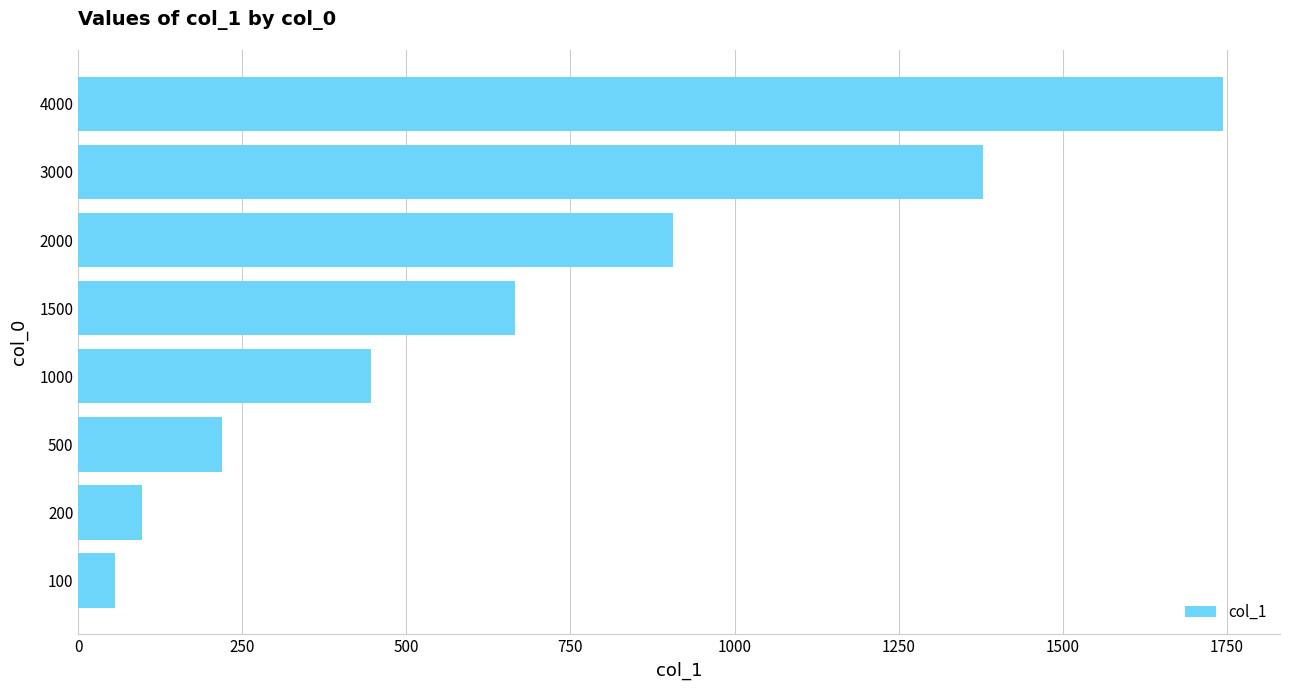

Reading bottom to top, extract all data points from this chart.

100=56	200=97	500=219	1000=446	1500=665	2000=907	3000=1379	4000=1744